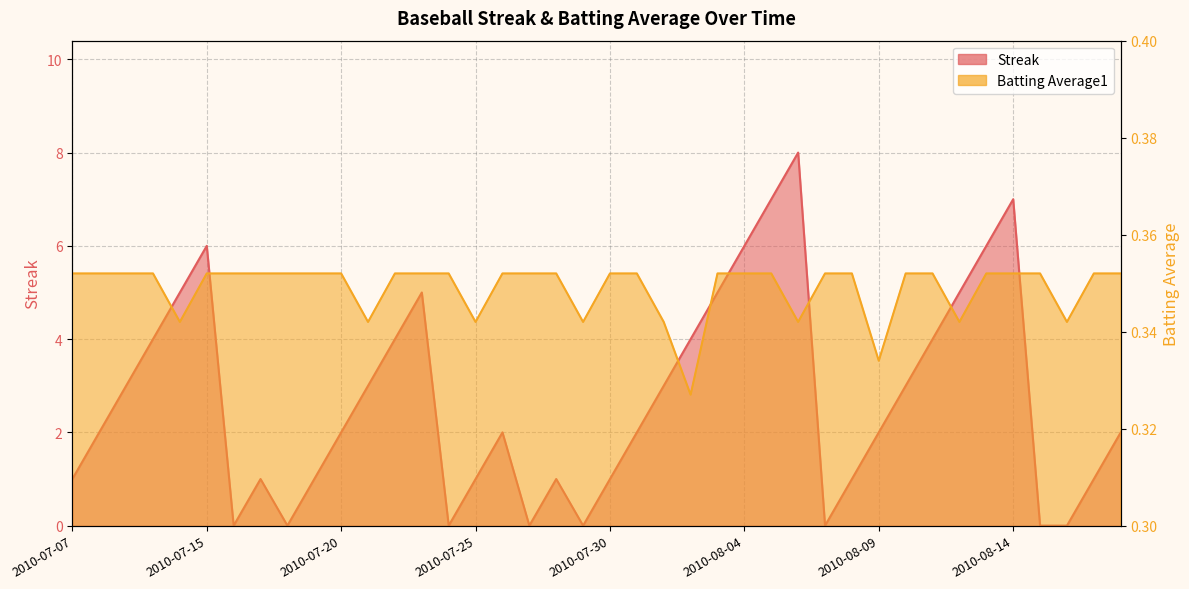

Reading right to left, what are all the values shown in this chart?

Streak: 2010-08-18=2.0	2010-08-17=1.0	2010-08-16=0.0	2010-08-15=0.0	2010-08-14=7.0	2010-08-13=6.0	2010-08-12=5.0	2010-08-11=4.0	2010-08-10=3.0	2010-08-09=2.0	2010-08-08=1.0	2010-08-07=0.0	2010-08-06=8.0	2010-08-05=7.0	2010-08-04=6.0	2010-08-03=5.0	2010-08-02=4.0	2010-08-01=3.0	2010-07-31=2.0	2010-07-30=1.0	2010-07-29=0.0	2010-07-28=1.0	2010-07-27=0.0	2010-07-26=2.0	2010-07-25=1.0	2010-07-24=0.0	2010-07-23=5.0	2010-07-22=4.0	2010-07-21=3.0	2010-07-20=2.0	2010-07-19=1.0	2010-07-18=0.0	2010-07-17=1.0	2010-07-16=0.0	2010-07-15=6.0	2010-07-11=5.0	2010-07-10=4.0	2010-07-09=3.0	2010-07-08=2.0	2010-07-07=1.0
Batting Average1: 2010-08-18=0.4	2010-08-17=0.4	2010-08-16=0.3	2010-08-15=0.4	2010-08-14=0.4	2010-08-13=0.4	2010-08-12=0.3	2010-08-11=0.4	2010-08-10=0.4	2010-08-09=0.3	2010-08-08=0.4	2010-08-07=0.4	2010-08-06=0.3	2010-08-05=0.4	2010-08-04=0.4	2010-08-03=0.4	2010-08-02=0.3	2010-08-01=0.3	2010-07-31=0.4	2010-07-30=0.4	2010-07-29=0.3	2010-07-28=0.4	2010-07-27=0.4	2010-07-26=0.4	2010-07-25=0.3	2010-07-24=0.4	2010-07-23=0.4	2010-07-22=0.4	2010-07-21=0.3	2010-07-20=0.4	2010-07-19=0.4	2010-07-18=0.4	2010-07-17=0.4	2010-07-16=0.4	2010-07-15=0.4	2010-07-11=0.3	2010-07-10=0.4	2010-07-09=0.4	2010-07-08=0.4	2010-07-07=0.4